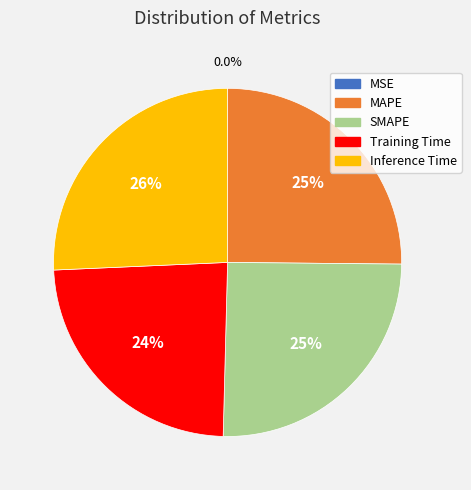

To the nearest percent, what percentage of the pie is MAPE?

25%